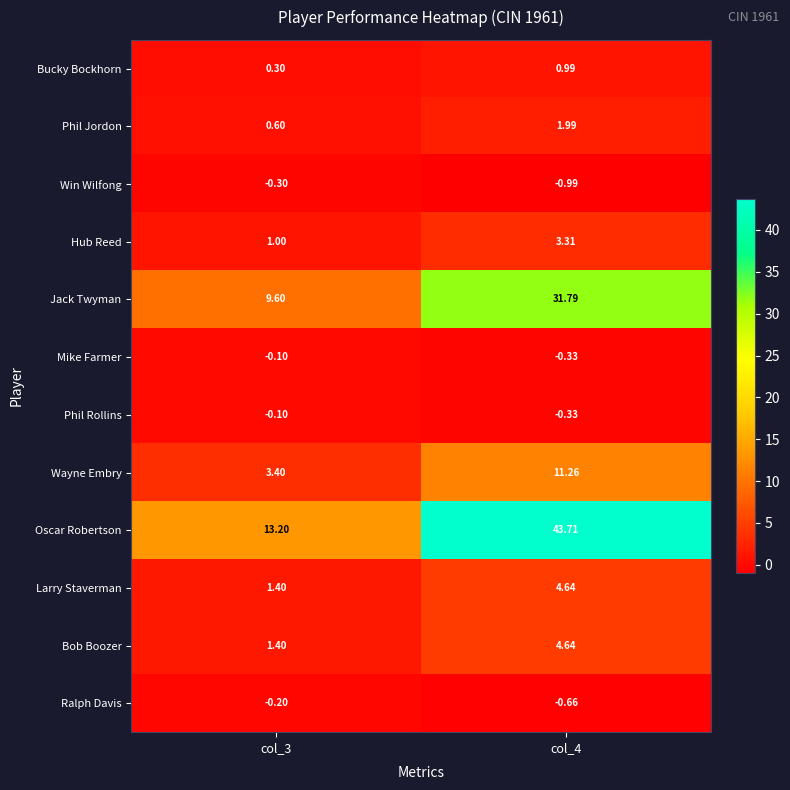

Which series has the widest spread of values?

Oscar Robertson